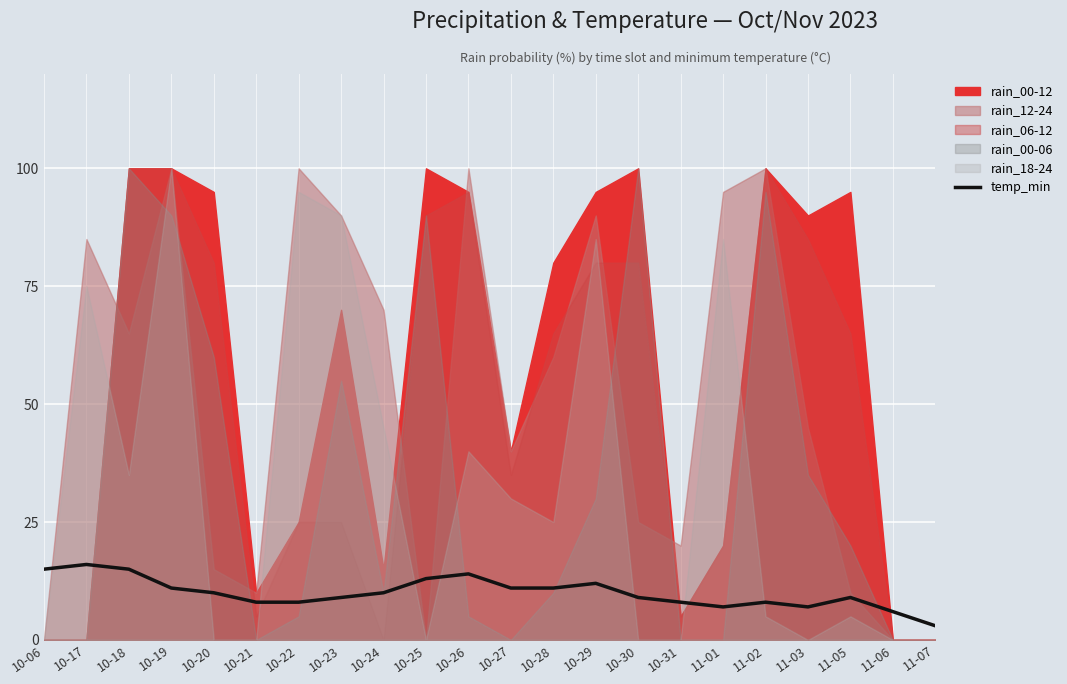

True or false: temp_min has a value of 15 at 10-18.

True